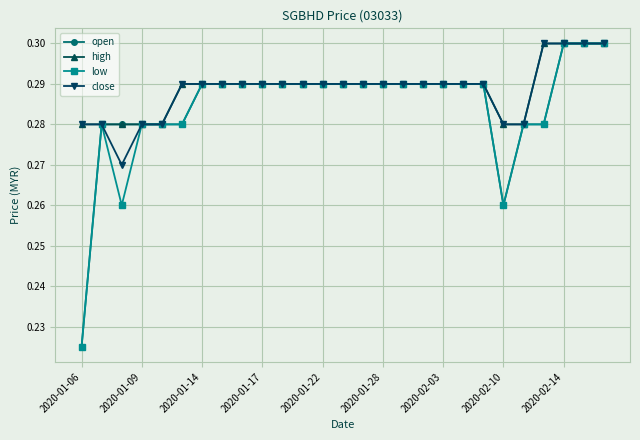

At how many categories does at least one series exceed 0?

27